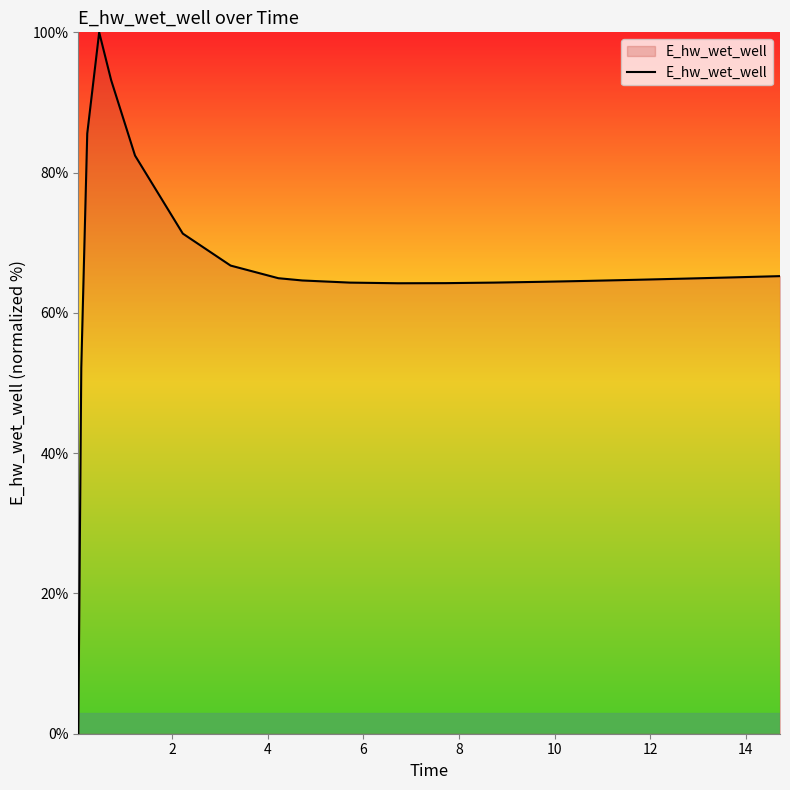

How many values are above zero?

19